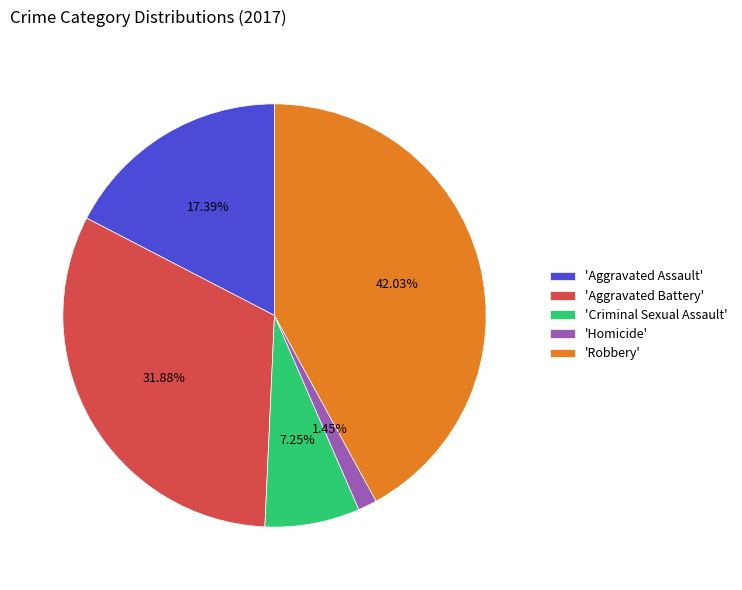

Does any single category account for the majority?

No